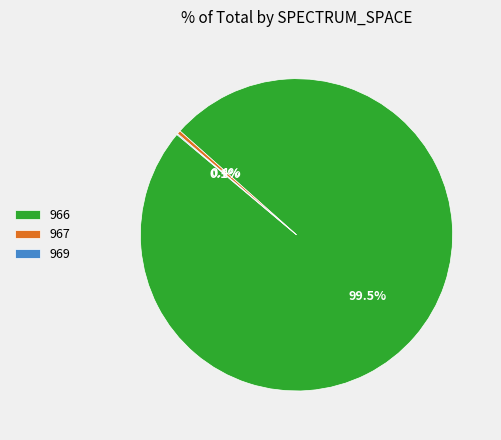

Does any single category account for the majority?

Yes